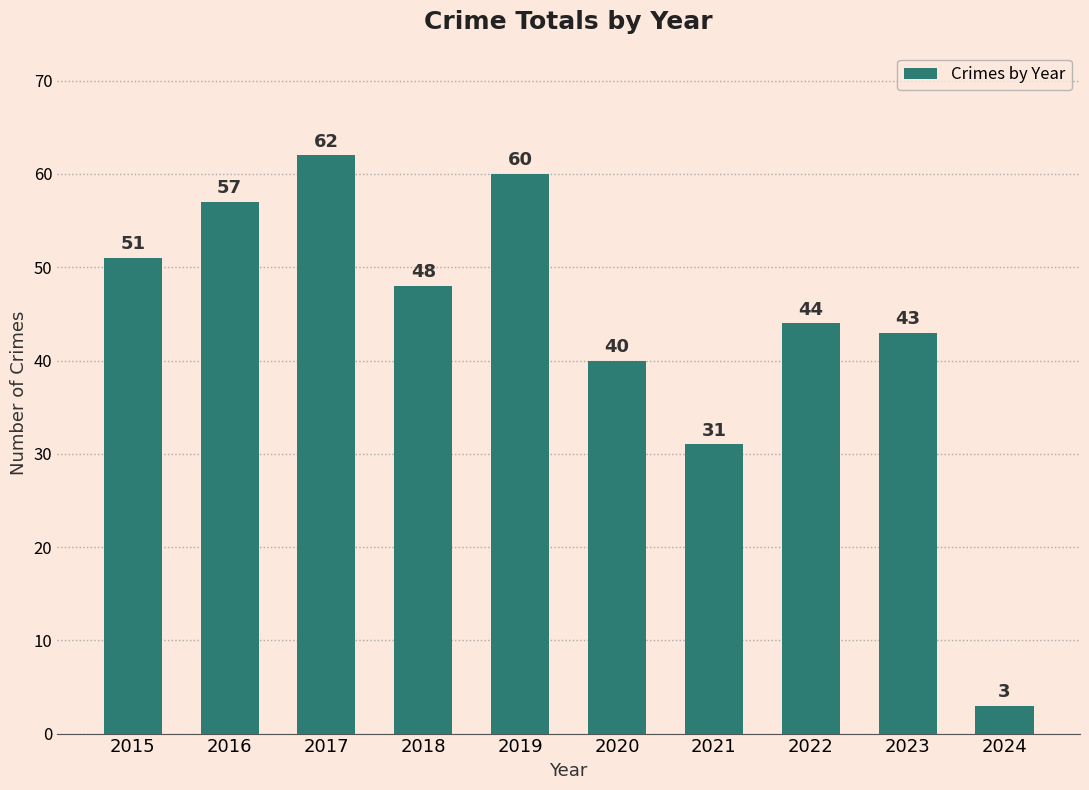

Reading right to left, list all the values displayed in this chart.

3	43	44	31	40	60	48	62	57	51